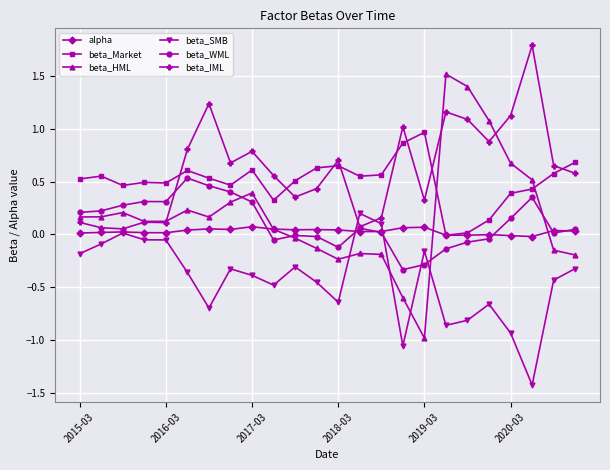

What are all the series names shown in the legend?

alpha, beta_Market, beta_HML, beta_SMB, beta_WML, beta_IML